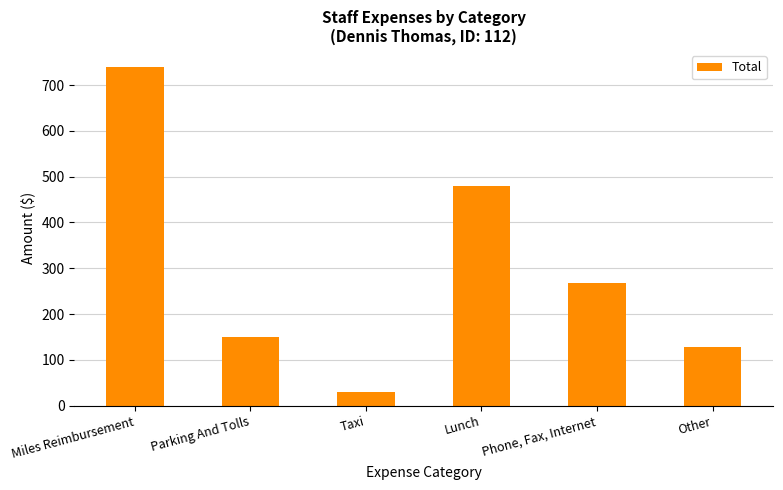

Rank the categories by value from lowest to highest.

Taxi, Other, Parking And Tolls, Phone, Fax, Internet, Lunch, Miles Reimbursement